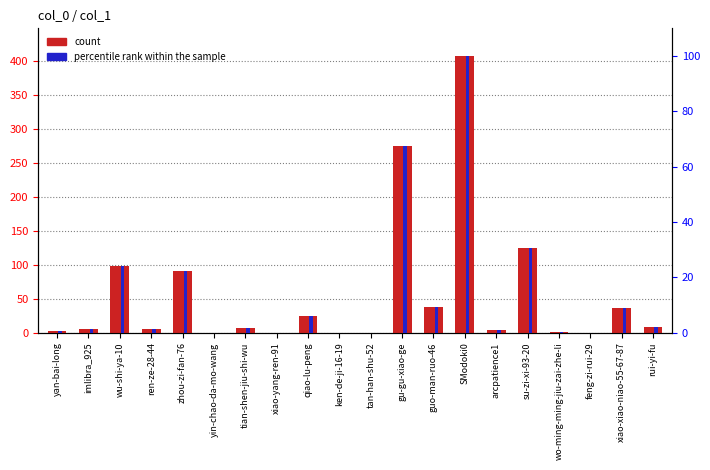

Reading left to right, transcribe all the data shown in this chart.

count: yan-bai-long=2.0	imlibra_925=5.0	wu-shi-ya-10=98.0	ren-ze-28-44=6.0	zhou-zi-fan-76=91.0	yin-chao-da-mo-wang=0.0	tian-shen-jiu-shi-wu=7.0	xiao-yang-ren-91=0.0	qiao-lu-peng=24.0	ken-de-ji-16-19=0.0	tan-han-shu-52=0.0	gu-gu-xiao-ge=275.0	guo-man-ruo-46=38.0	SModoki0=407.0	arcpatience1=4.0	su-zi-xi-93-20=124.0	wo-ming-ming-jiu-zai-zhe-li=1.0	feng-zi-rui-29=0.0	xiao-xiao-niao-55-67-87=36.0	rui-yi-fu=8.0
percentile rank within the sample: yan-bai-long=0.5	imlibra_925=1.2	wu-shi-ya-10=24.1	ren-ze-28-44=1.5	zhou-zi-fan-76=22.4	yin-chao-da-mo-wang=0.0	tian-shen-jiu-shi-wu=1.7	xiao-yang-ren-91=0.0	qiao-lu-peng=5.9	ken-de-ji-16-19=0.0	tan-han-shu-52=0.0	gu-gu-xiao-ge=67.6	guo-man-ruo-46=9.3	SModoki0=100.0	arcpatience1=1.0	su-zi-xi-93-20=30.5	wo-ming-ming-jiu-zai-zhe-li=0.2	feng-zi-rui-29=0.0	xiao-xiao-niao-55-67-87=8.8	rui-yi-fu=2.0